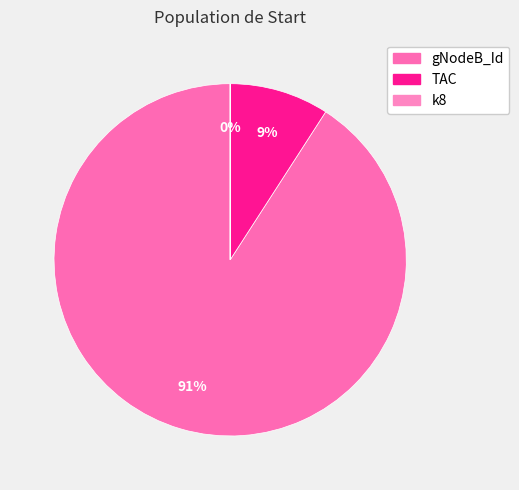

Which slice is the smallest?

k8